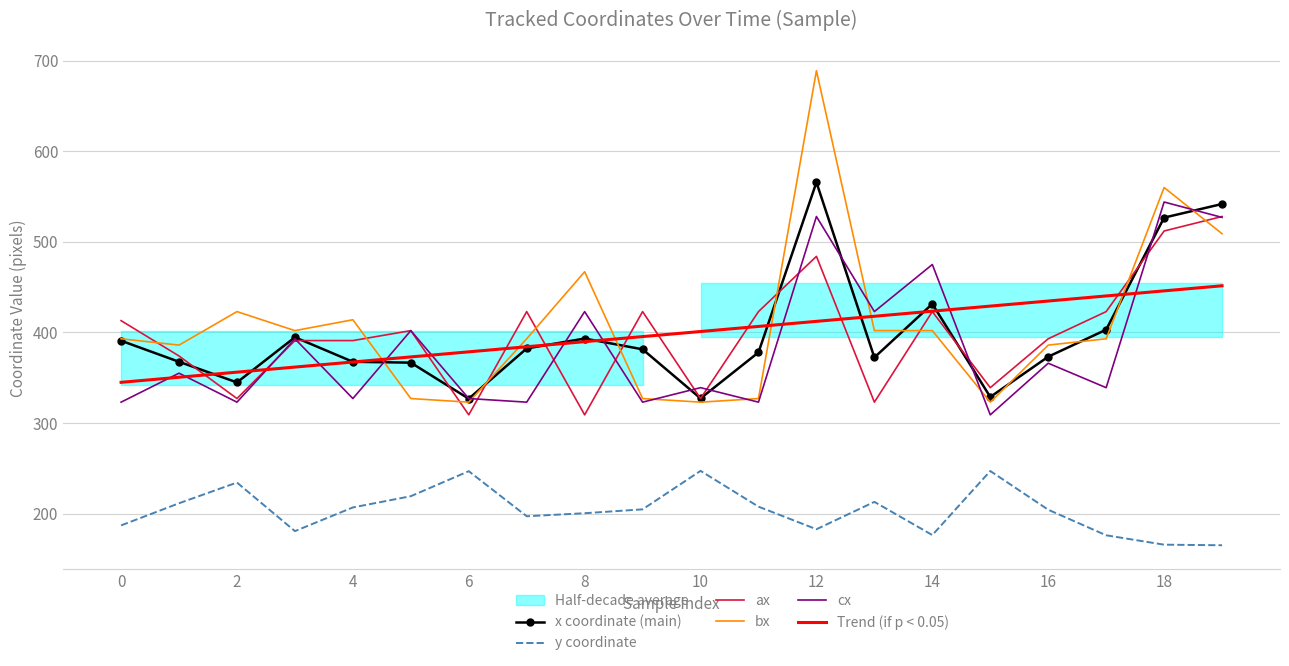

Reading left to right, list all the values displayed in this chart.

x coordinate (main): 390.8	367.6	344.8	394.7	367.6	366.6	326.8	382.3	393.3	381.4	327.2	378.0	565.8	372.3	431.5	328.7	373.2	403.0	526.8	541.8
y coordinate: 186.9	211.4	234.2	180.6	206.8	219.2	246.8	197.0	200.4	204.7	247.2	207.6	182.7	212.9	176.3	247.0	204.2	176.0	165.6	165.0
ax: 413.0	374.0	327.0	391.0	391.0	402.0	309.0	423.0	309.0	423.0	327.0	423.0	484.0	323.0	423.0	339.0	393.0	423.0	512.0	528.0
bx: 393.0	386.0	423.0	402.0	414.0	327.0	323.0	393.0	467.0	327.0	323.0	327.0	689.0	402.0	402.0	323.0	386.0	393.0	560.0	509.0
cx: 323.0	355.0	323.0	393.0	327.0	402.0	327.0	323.0	423.0	323.0	339.0	323.0	528.0	423.0	475.0	309.0	366.0	339.0	544.0	527.0
Trend (if p < 0.05): 344.9	350.5	356.1	361.7	367.4	373.0	378.6	384.2	389.8	395.4	401.0	406.6	412.2	417.8	423.5	429.1	434.7	440.3	445.9	451.5